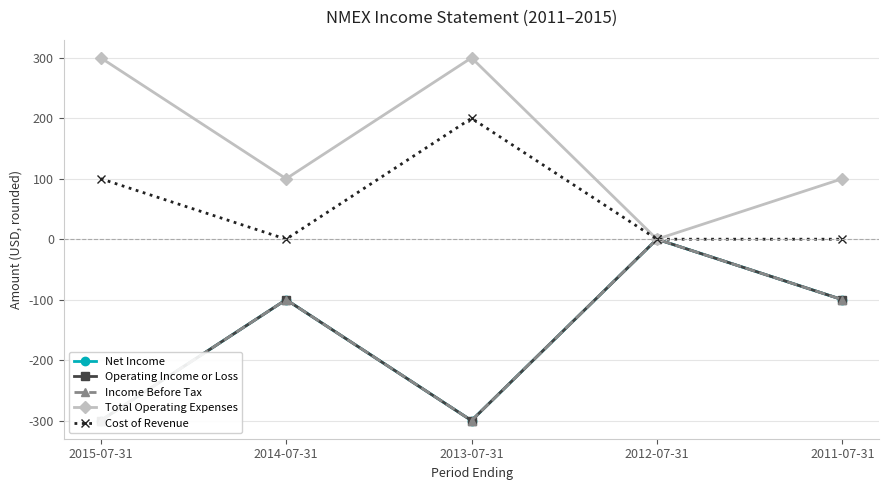

How many Cost of Revenue values are between 0 and 100?

4